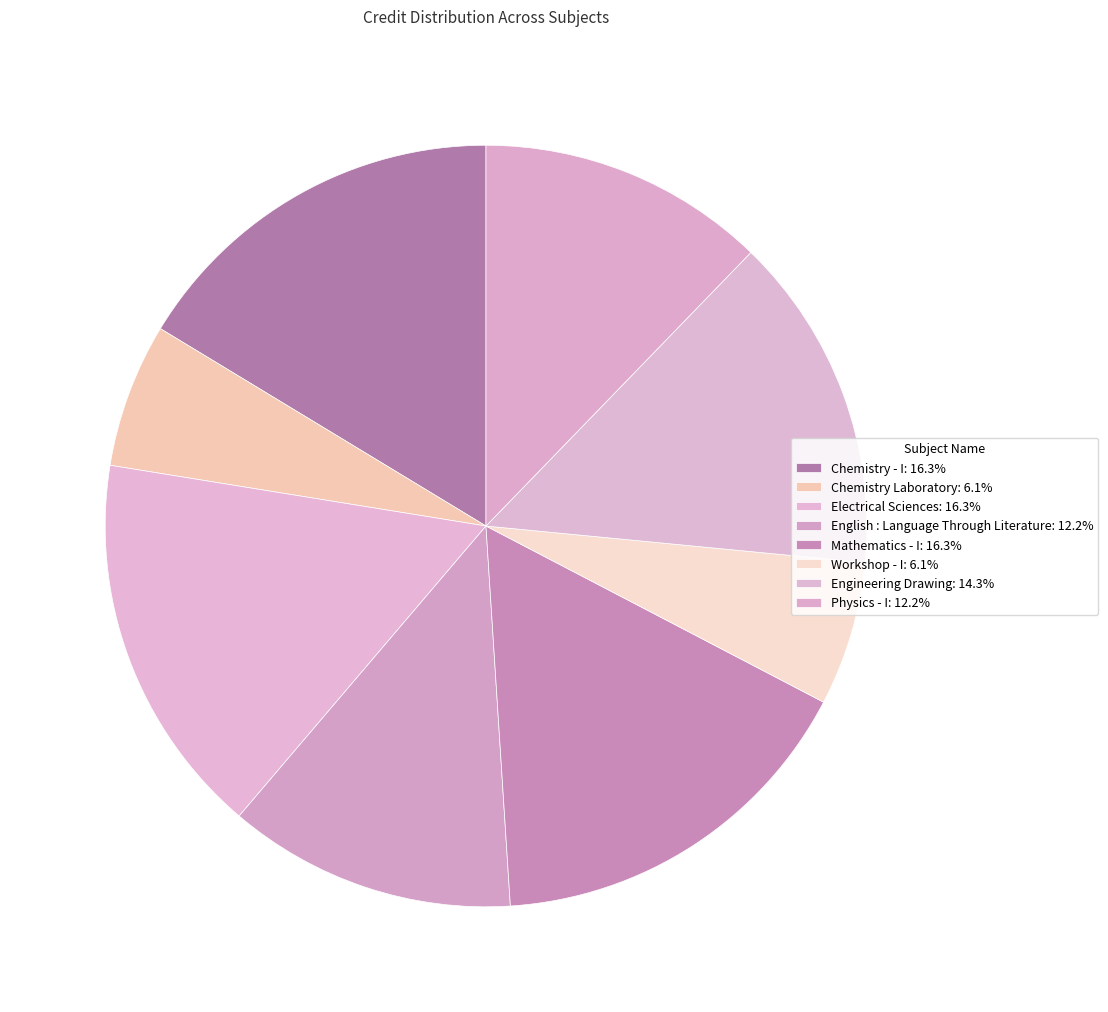

Which category has the smallest portion of the pie?

Chemistry Laboratory